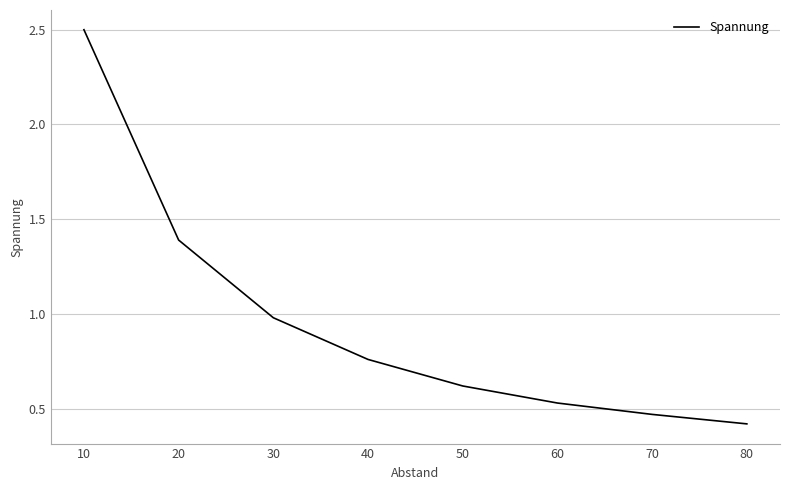

True or false: there are more than 1 points higher than both neighbors.

False